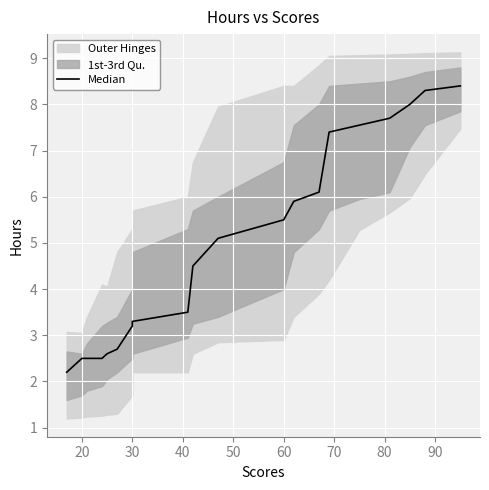

Reading left to right, what are all the values shown in this chart?

2.2	2.5	2.5	2.5	2.6	2.7	3.2	3.3	3.5	4.5	5.1	5.5	5.9	6.1	7.4	7.6	7.7	8.0	8.3	8.4